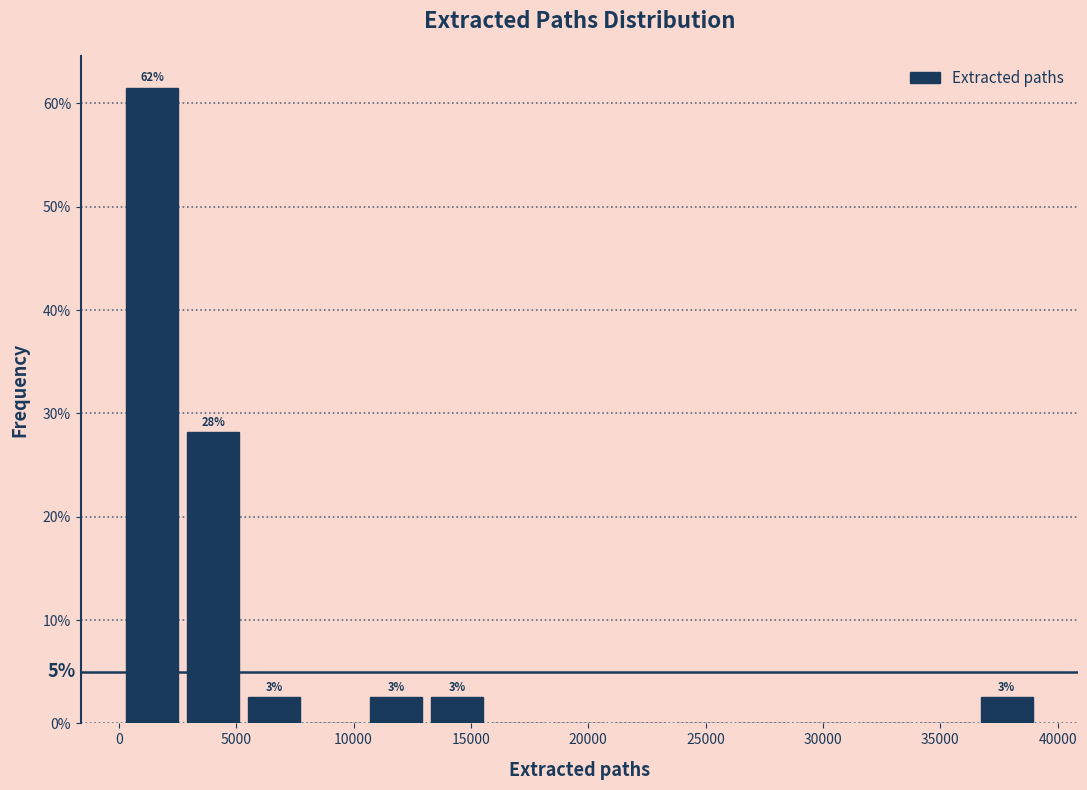

Over which range of the x-axis is the bar tallest?

0 to 2500